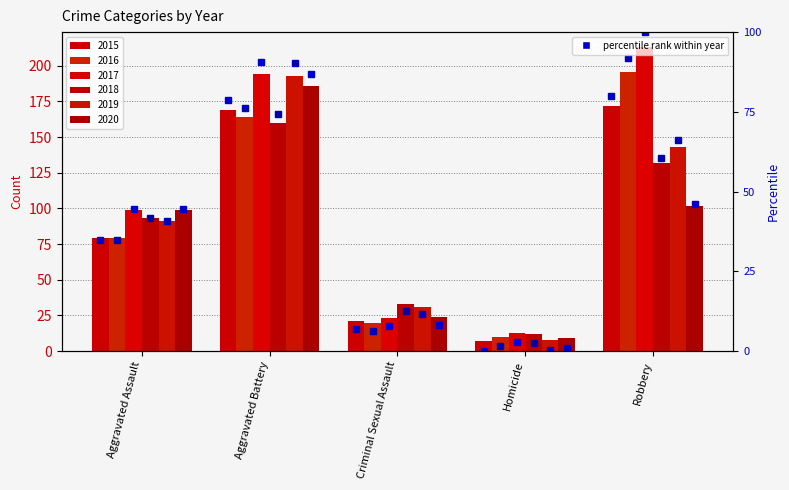

What is the value of the 2015 %ile bar at the 1st from the left?

35.0